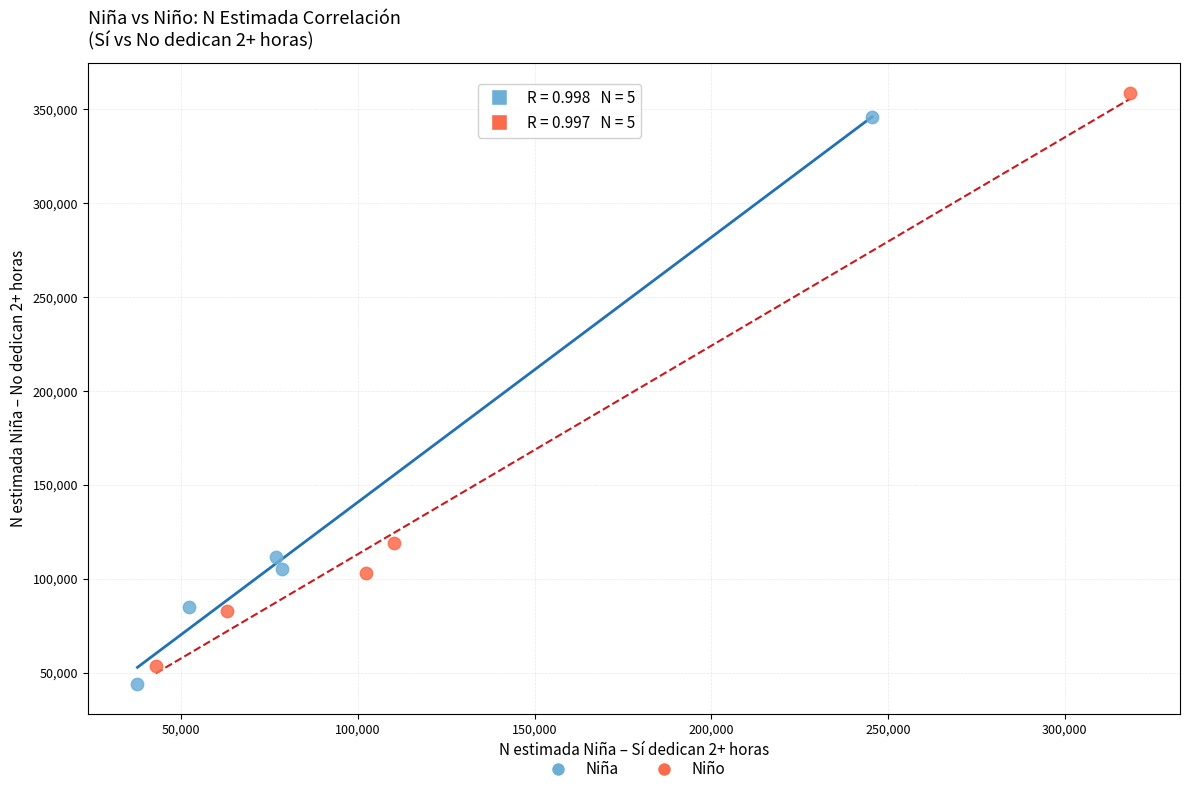

Which series has the largest Y range (max minus min)?

Niño